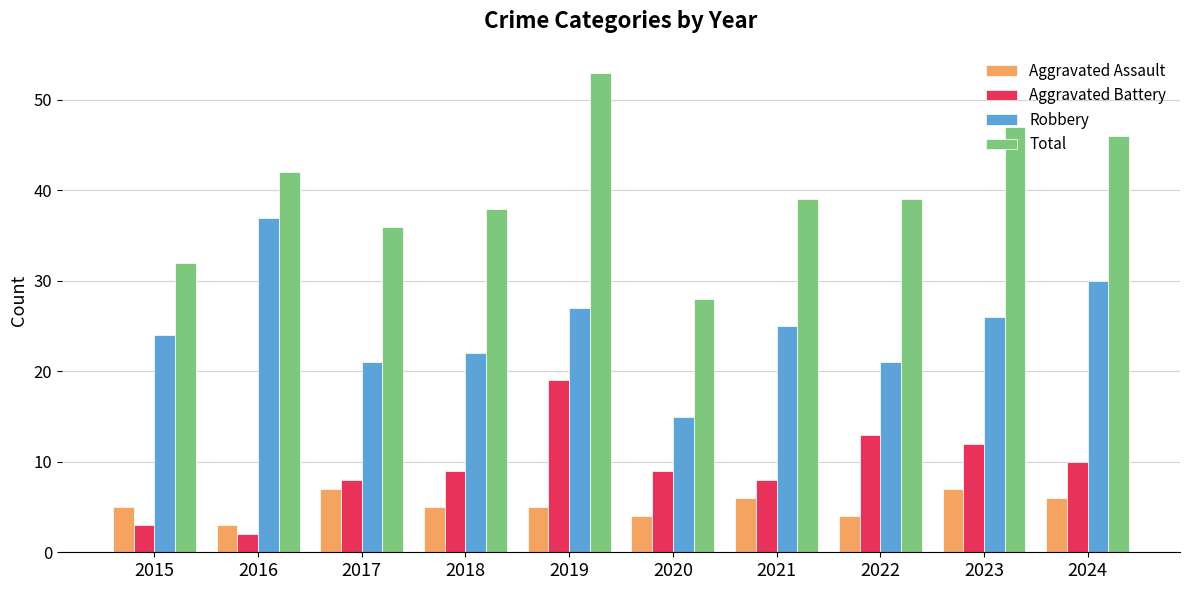

What is the total value across all series at 2015?

64